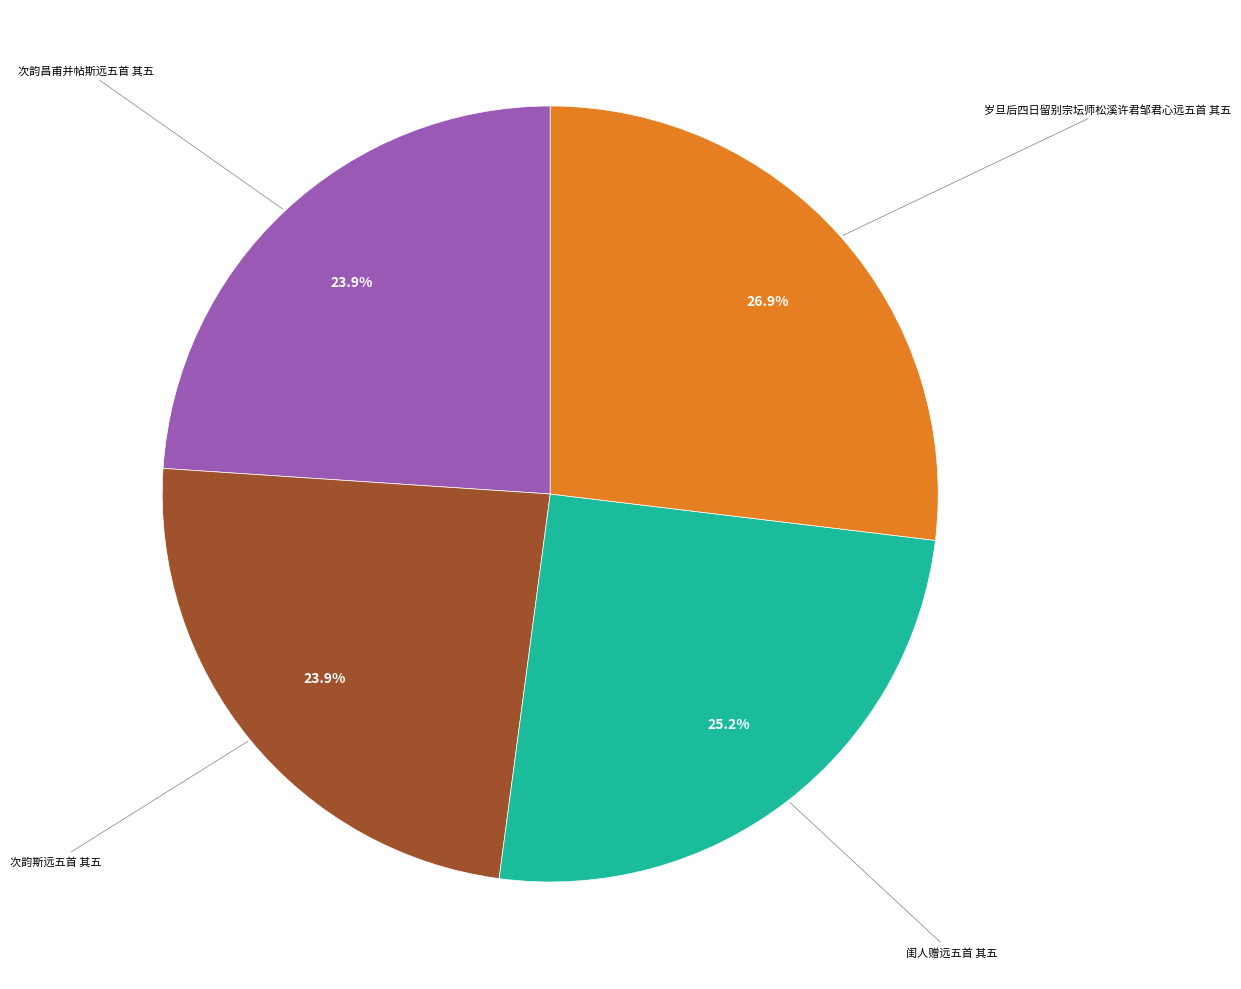

Is there a majority slice in this chart?

No